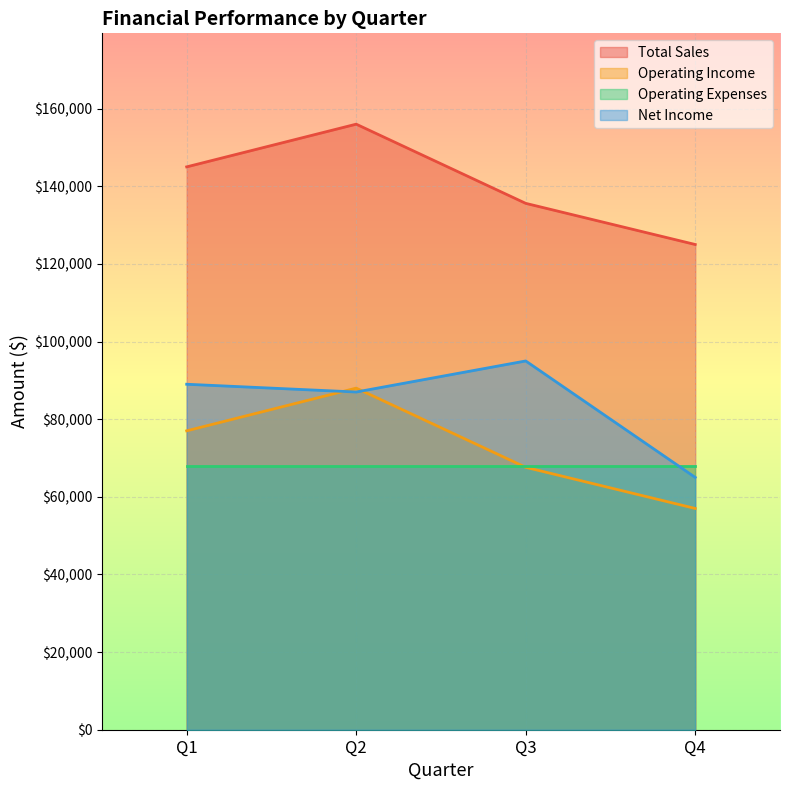

The value of Operating Income at Q2 is 38354. True or false?

False